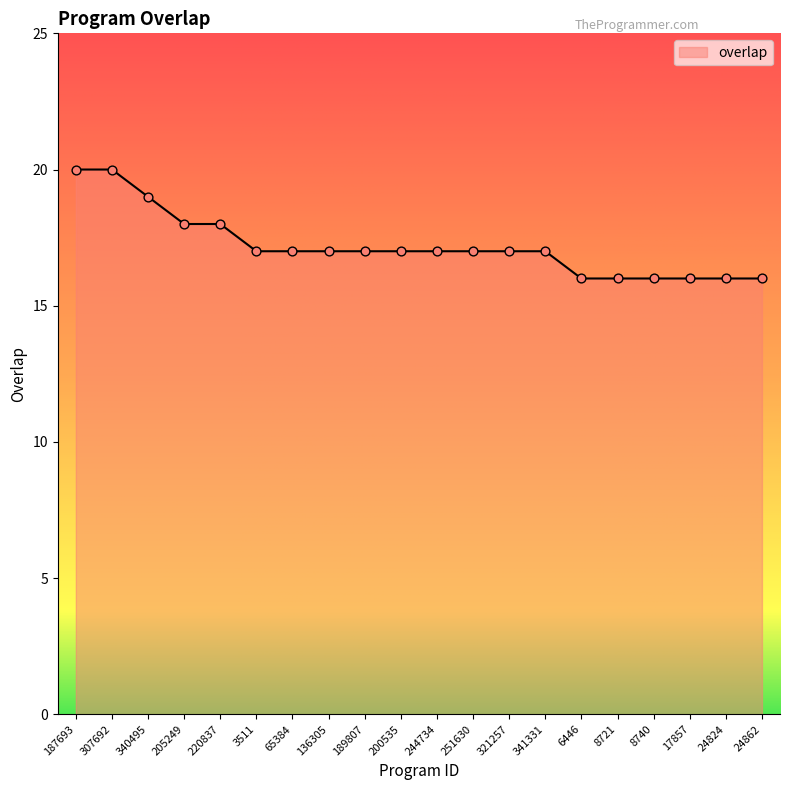

What is the change in value from 220837 to 321257?

-1